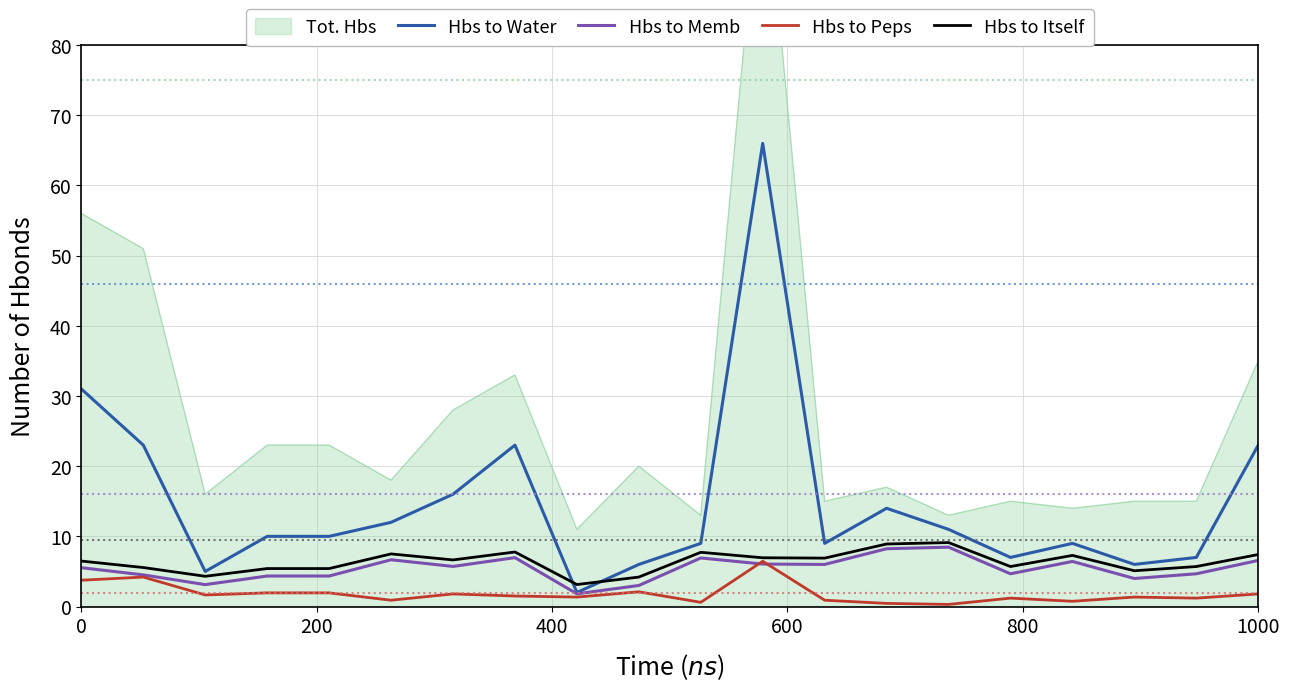

How many lines are shown in the chart?

4